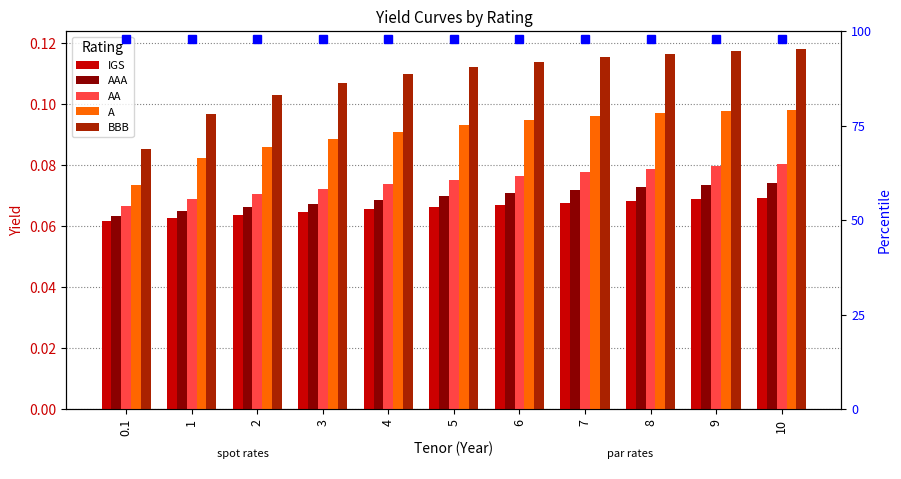

How many A values are between 0 and 1?

11